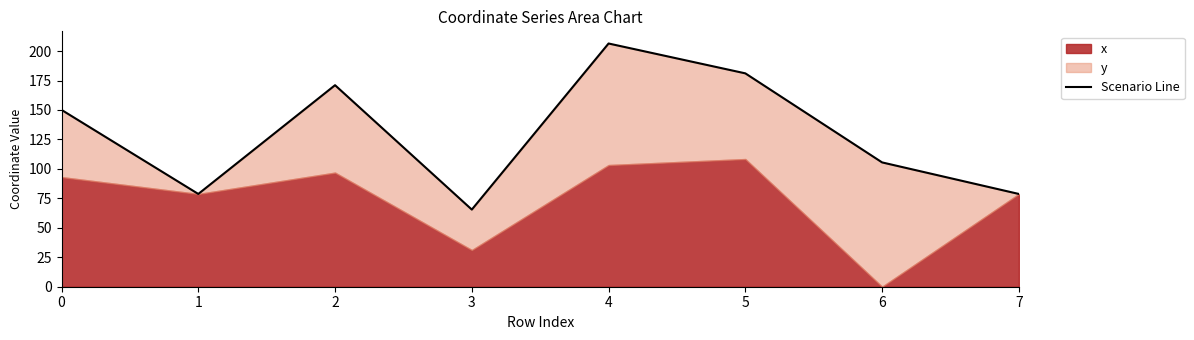

What is the difference between the maximum and minimum values?

141.0